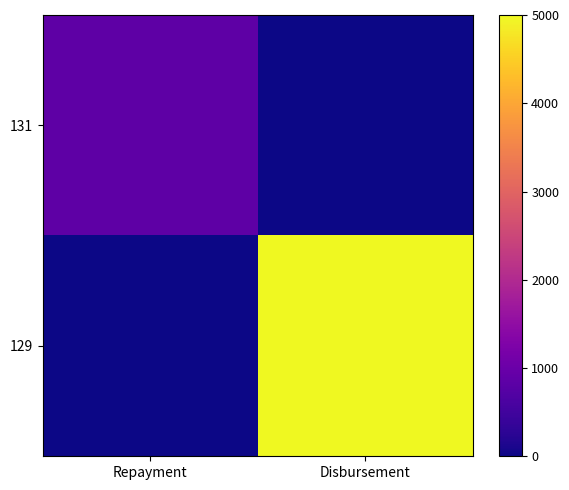

At which category is the sum across all series the highest?

Disbursement